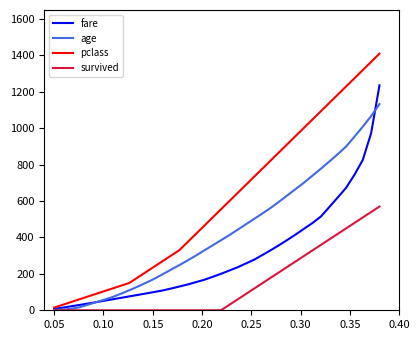

List the series in order of their overall mean, lowest first.

survived, fare, age, pclass